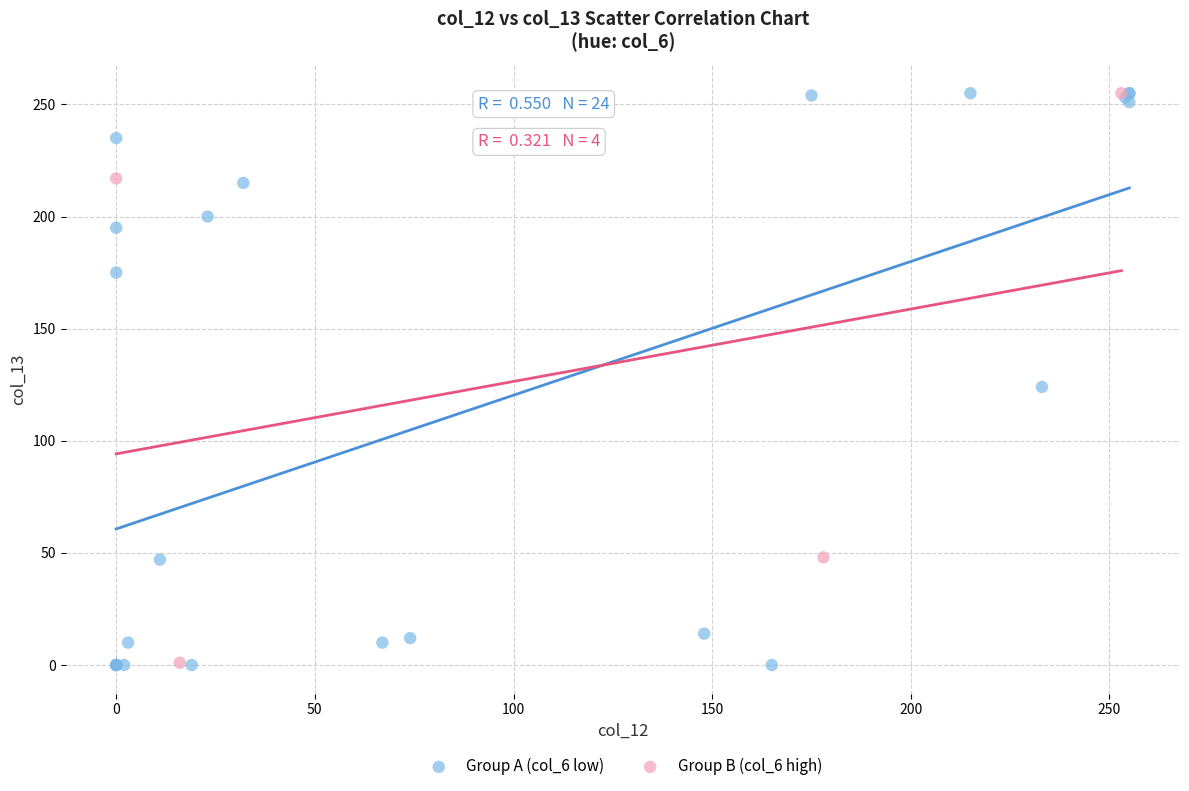

Which series has the largest Y range (max minus min)?

Group A (col_6 low)